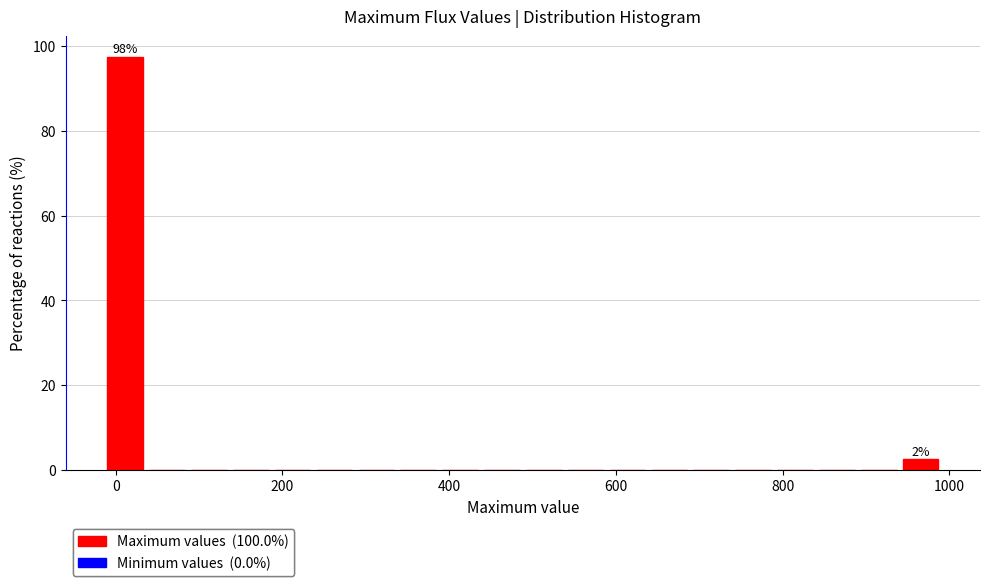

Read against the x-axis, roughly where is the centre of the tallest bar?

20